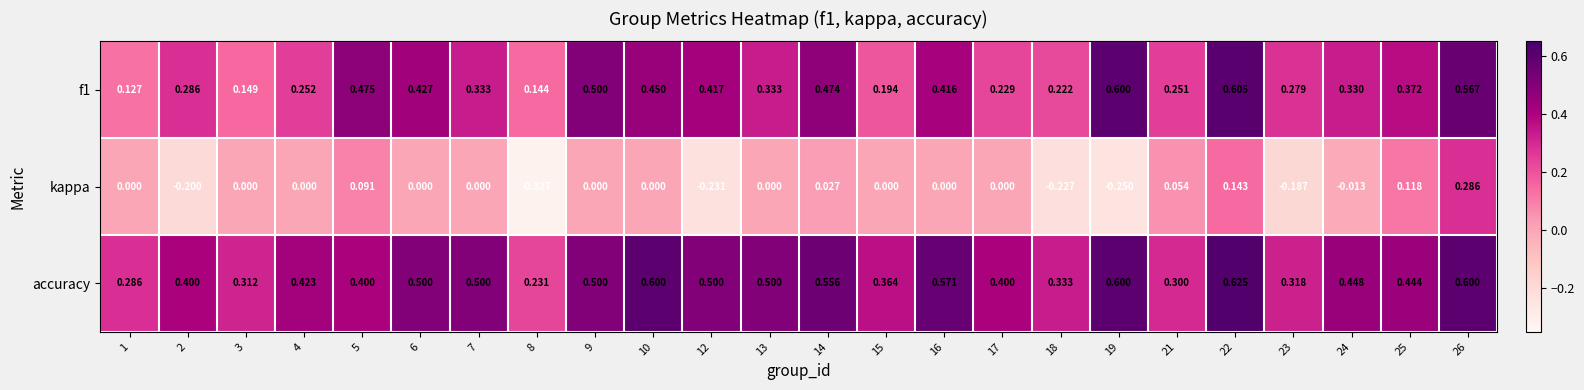

Between 2 and 24, which series saw the biggest shift?

kappa